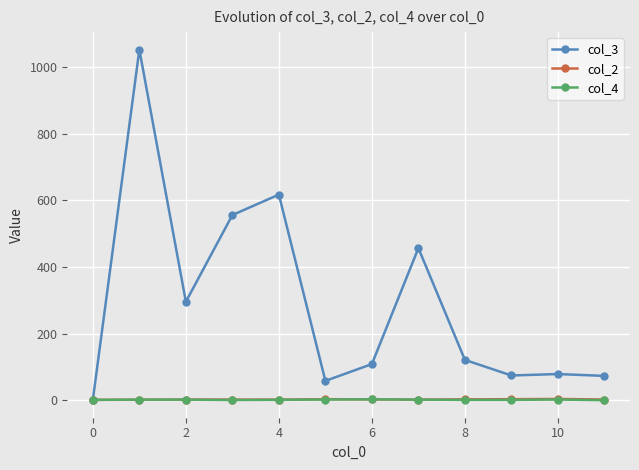

In col_3, how many points are lower than both neighbors (excluding endpoints)?

3